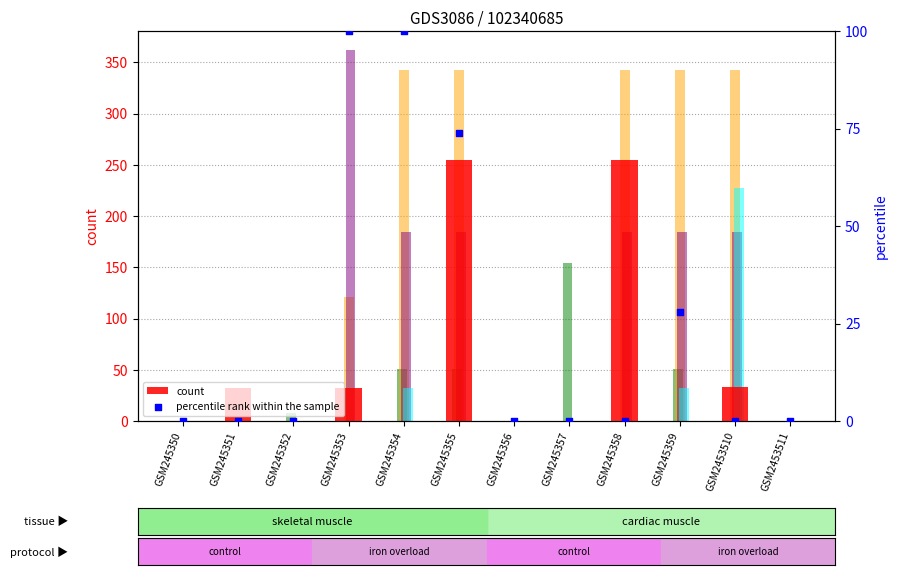

Which series reaches the minimum Y coordinate?

count